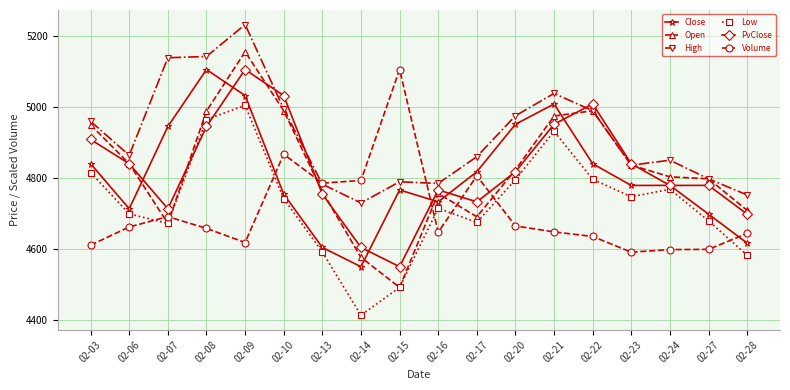

What is the minimum value shown in the chart?

4412.5